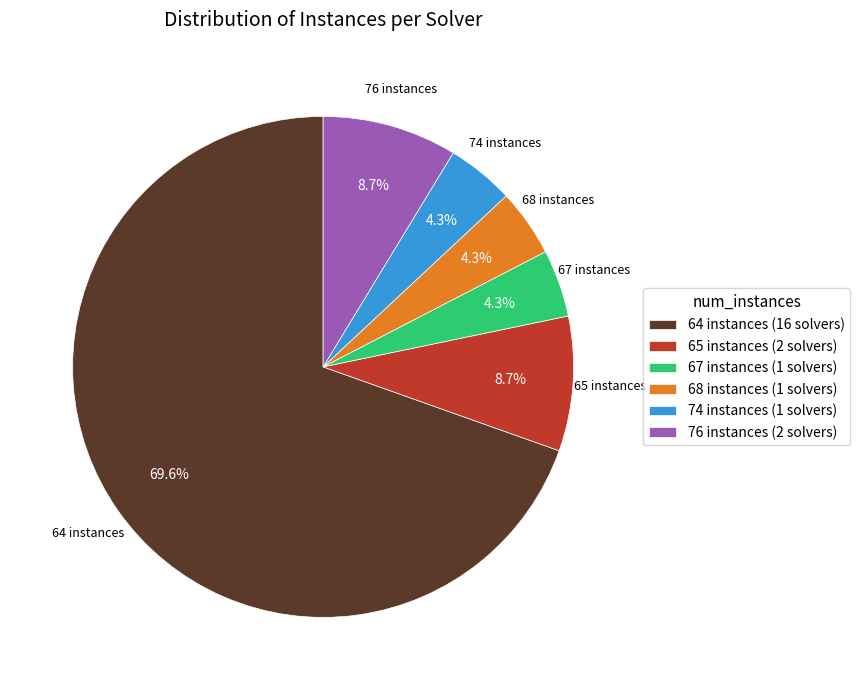

What is the ratio of the value at 76 instances to the value at 65 instances?

1.0